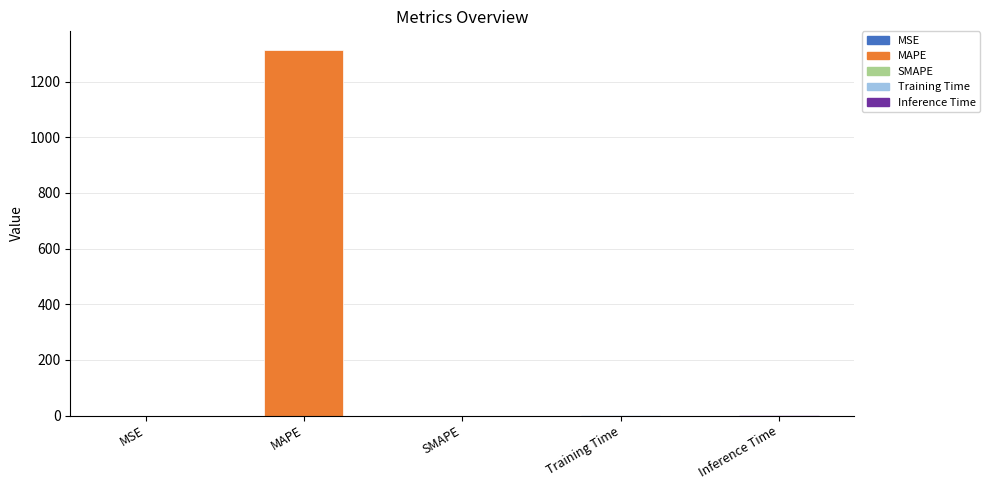

Which has a higher value, MAPE or MSE?

MAPE